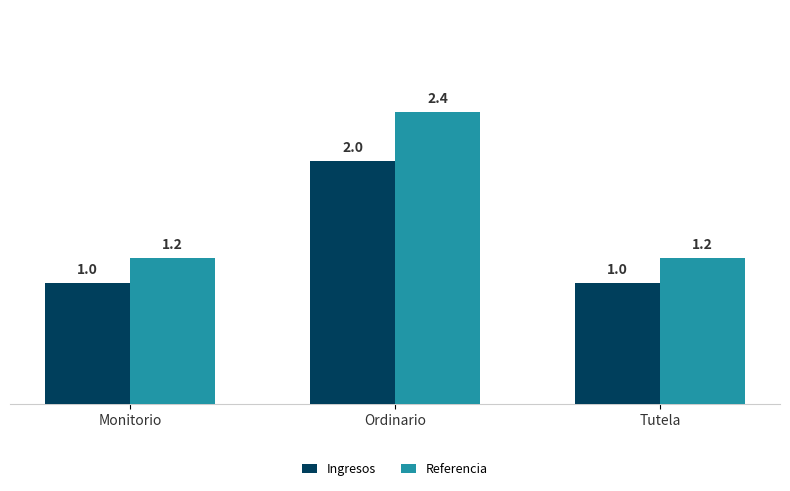

Rank the series by their average value, from lowest to highest.

Ingresos, Referencia